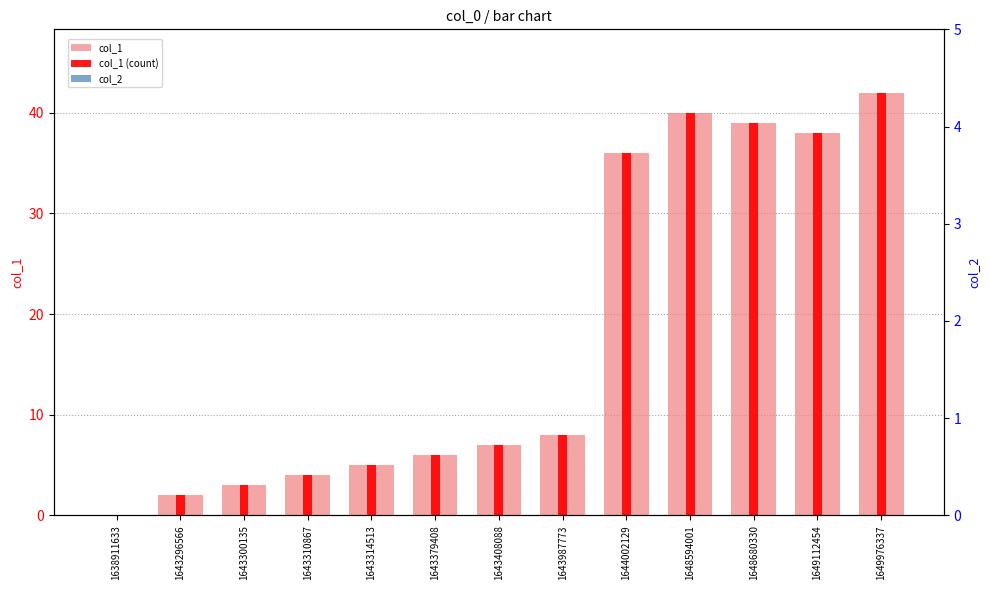

What is the sum of the col_1 (count) values at 1643379408 and 1643310867?

10